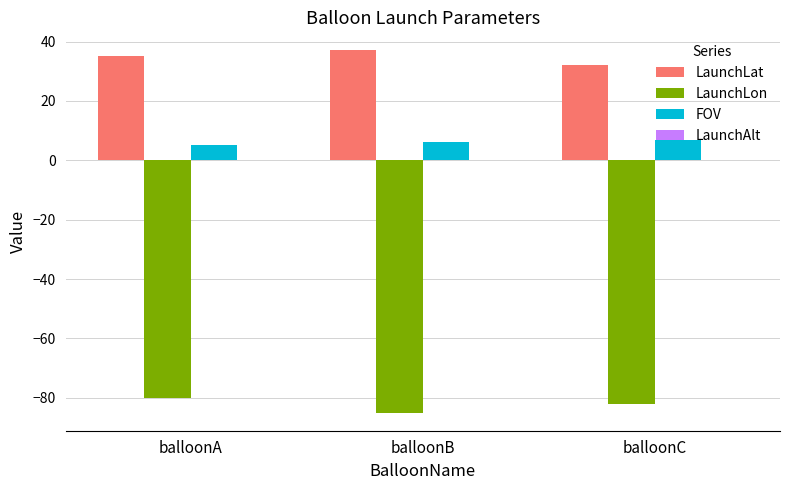

Which label corresponds to the largest value in the chart?

balloonB